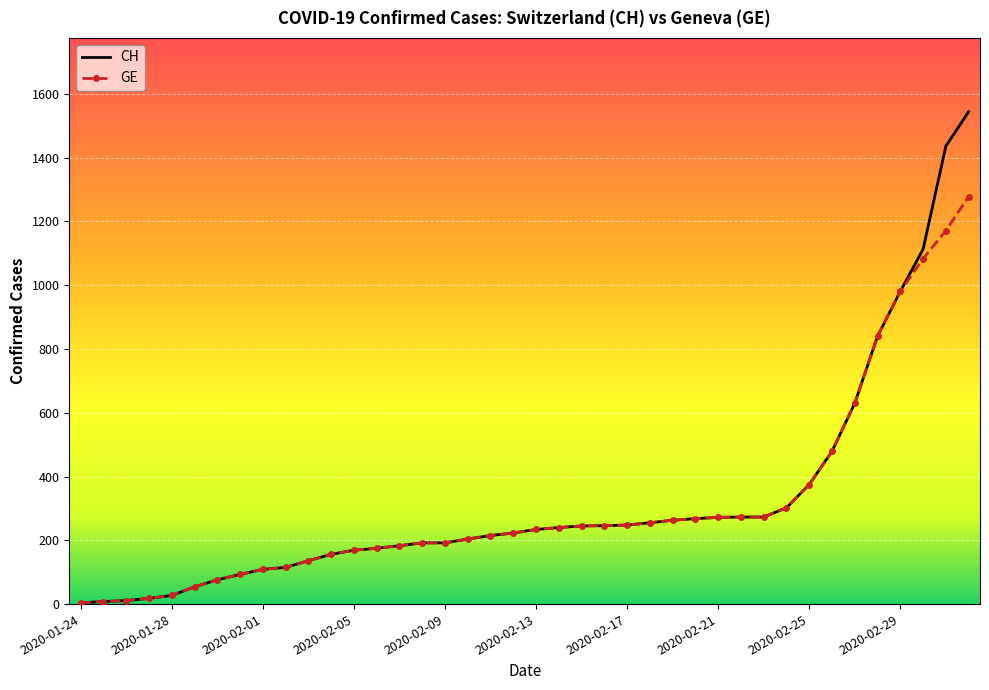

List the series in order of their peak value, lowest first.

GE, CH